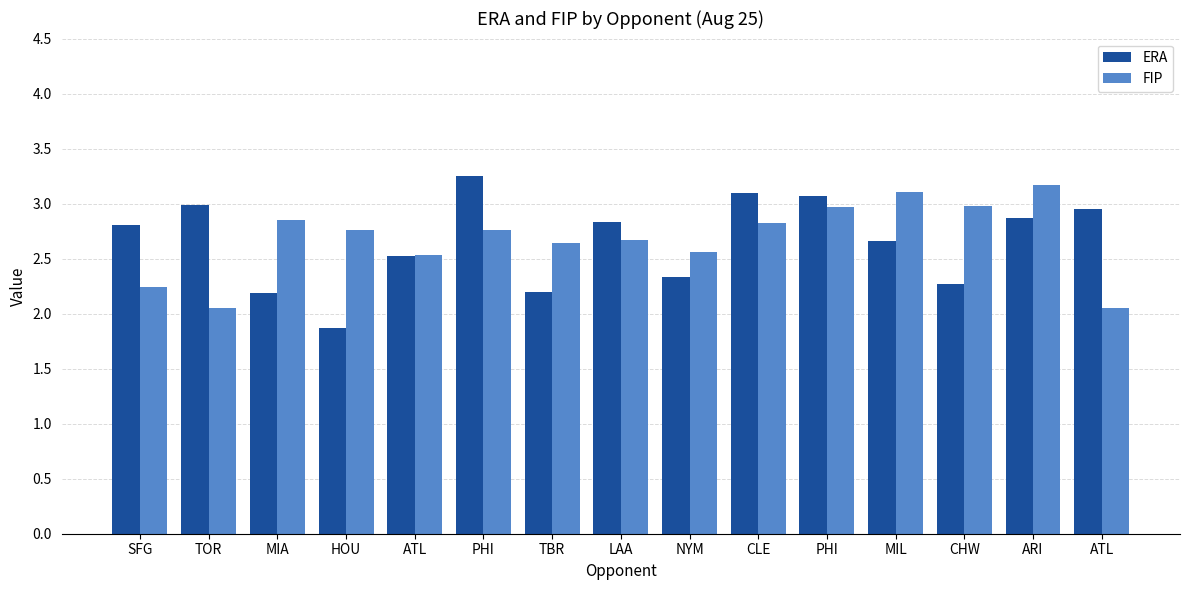

How many bars are there in total?

30